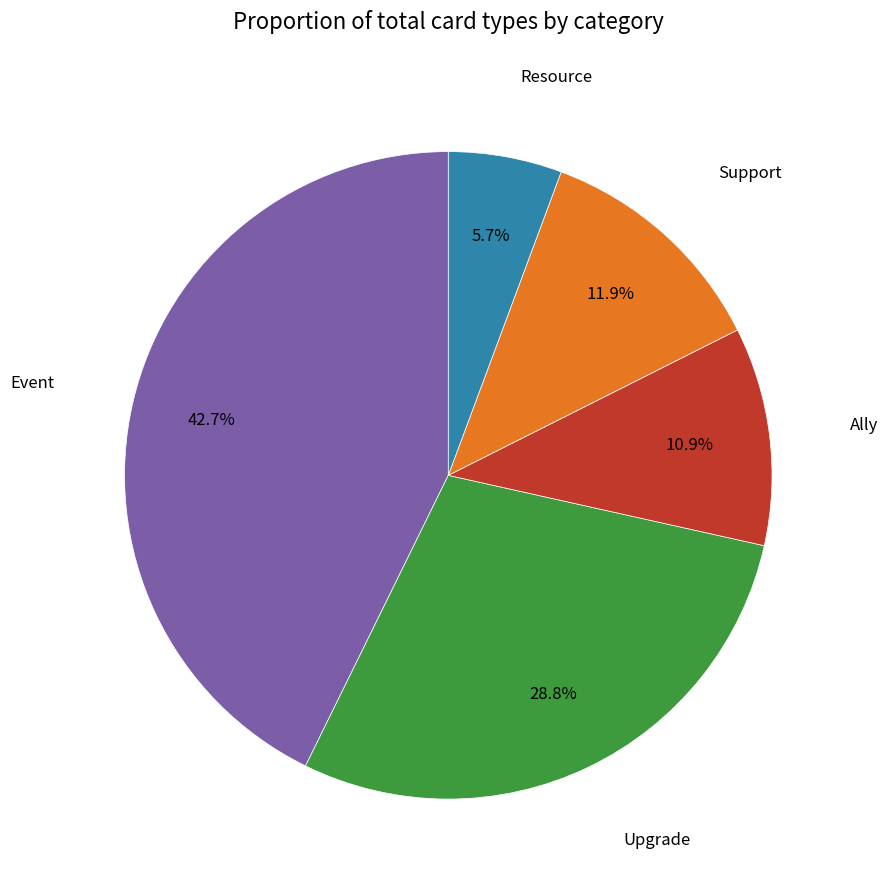

What is the smallest slice in the pie chart?

Resource